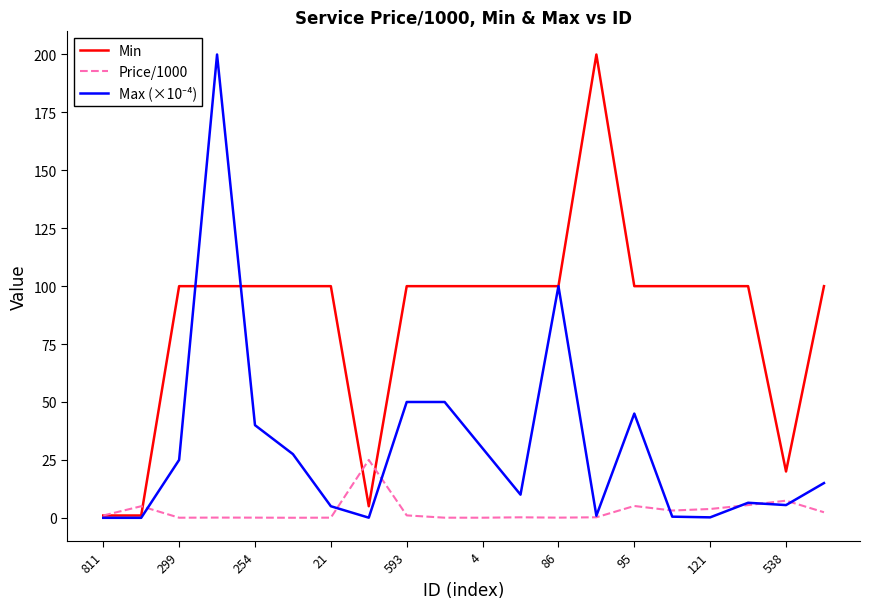

Which series has the largest total across all categories?

Min